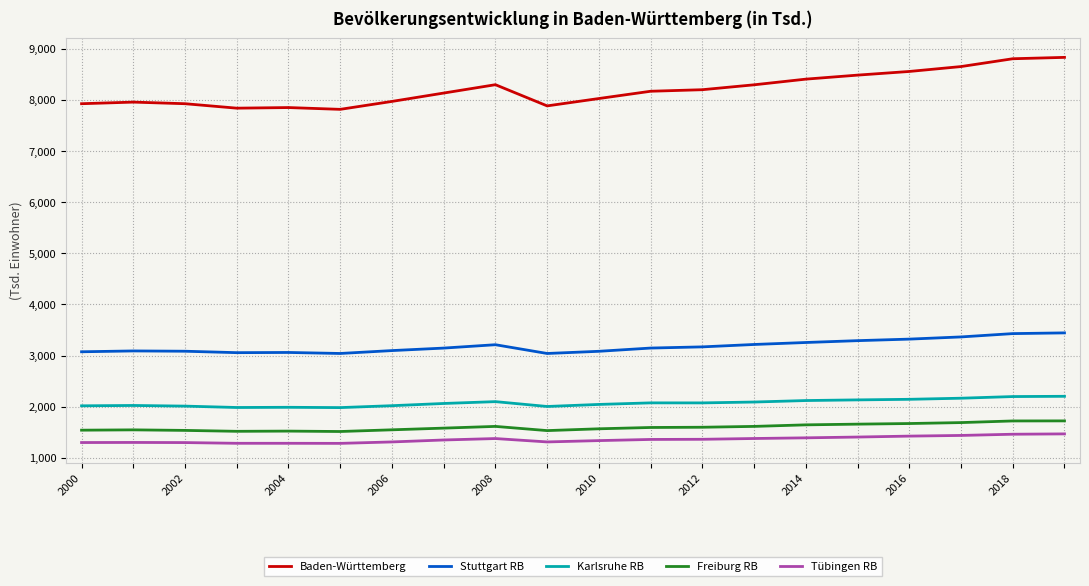

What is the maximum value shown in the chart?

8836.2